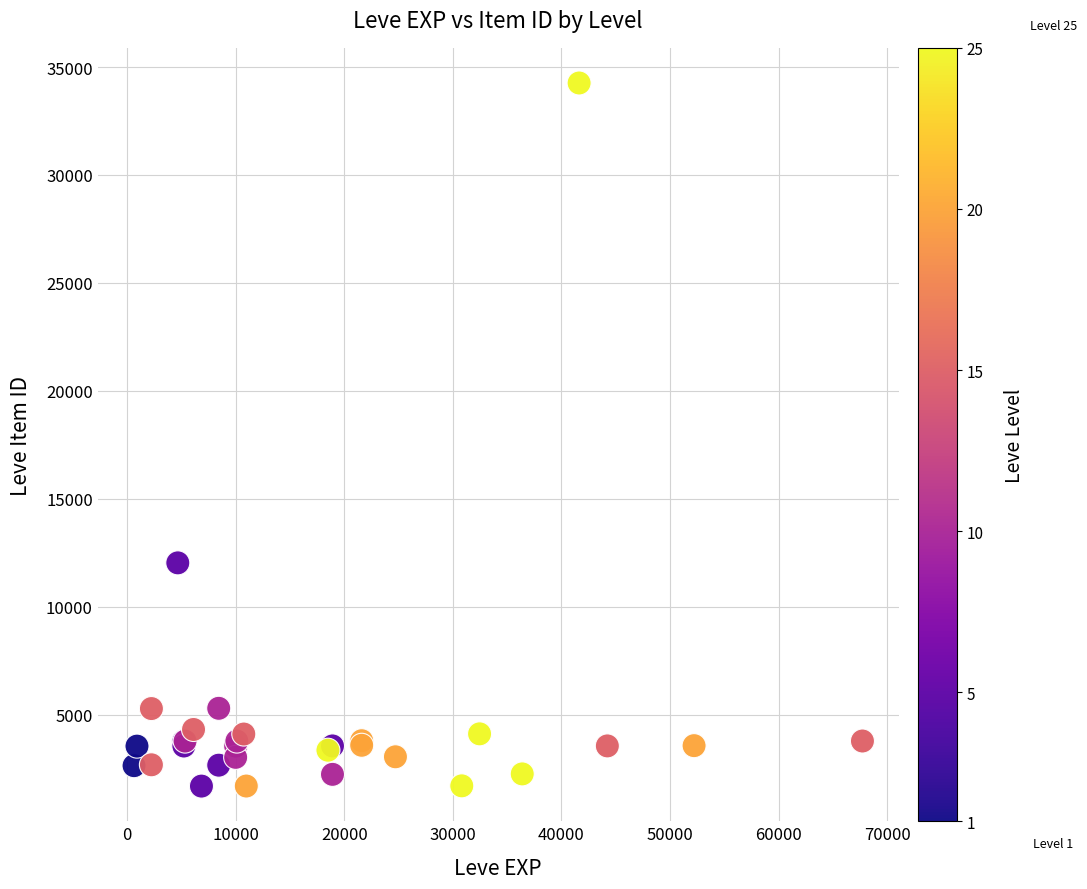

What Y value in the scatter plot is closest to 17973?

12028